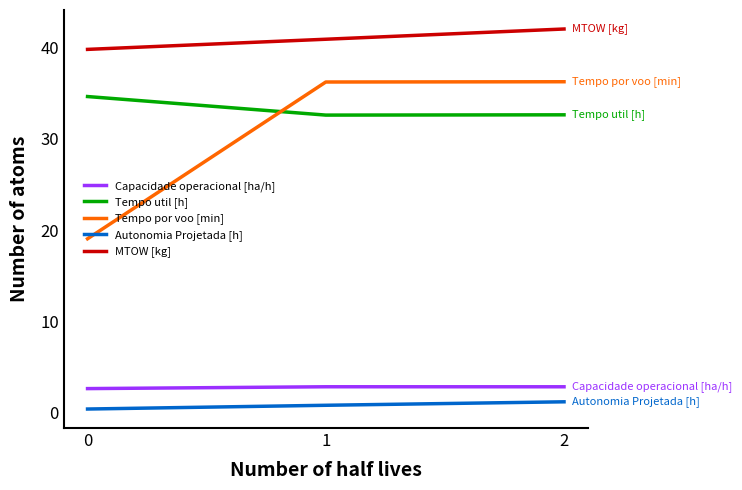

List the labels in order of MTOW [kg] value, smallest first.

0, 1, 2